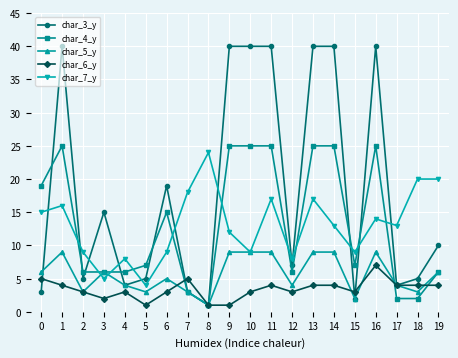

Is the value of char_5_y at 18 greater than the value of char_4_y at 14?

No